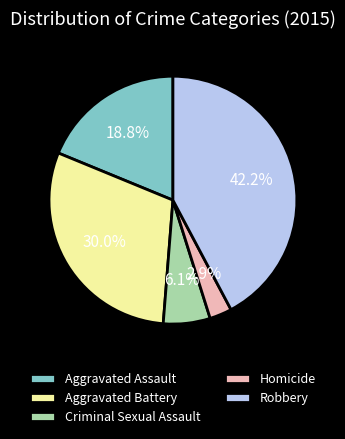

Is it true that Robbery is 28% of the pie?

False